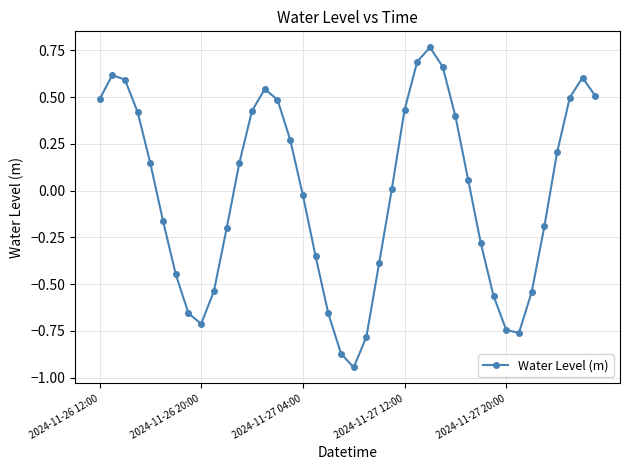

True or false: there are more than 2 points higher than both neighbors.

True